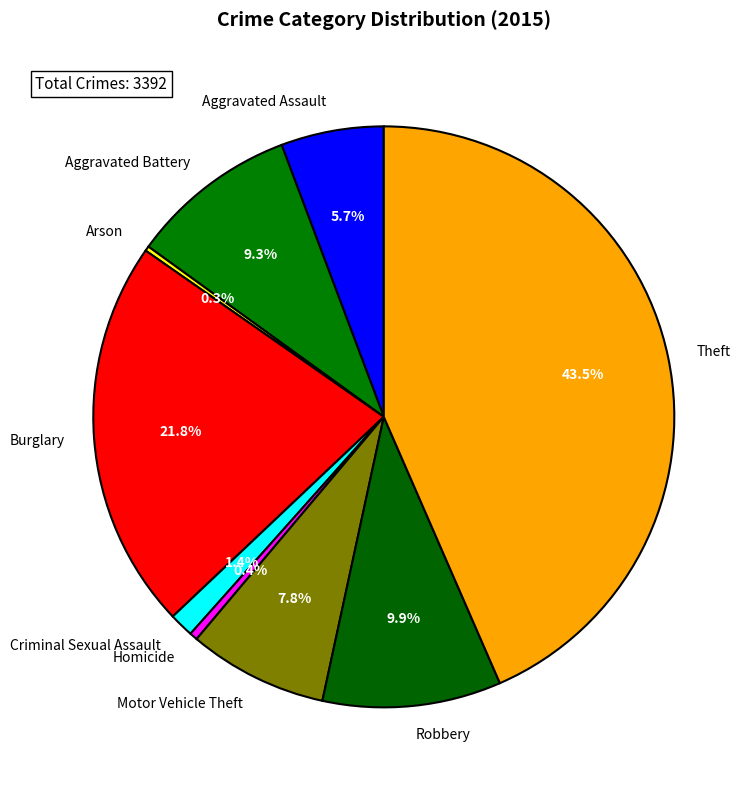

Is it true that Theft is 57% of the pie?

False